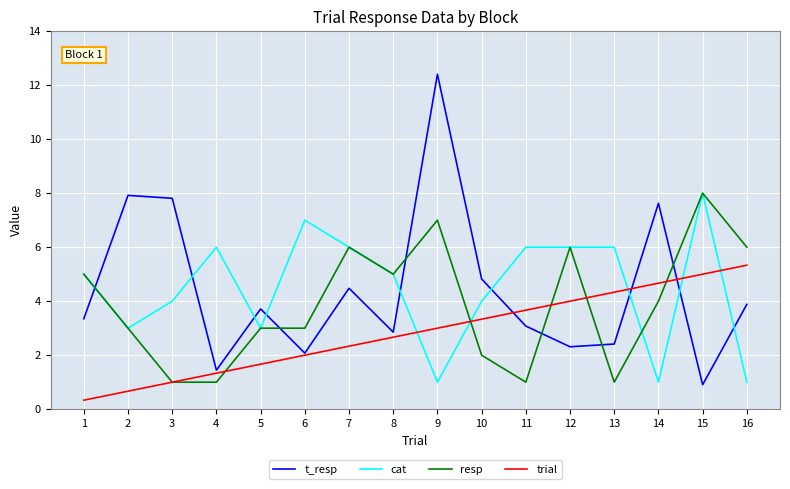

The value of trial at 4 is 2.0. True or false?

False